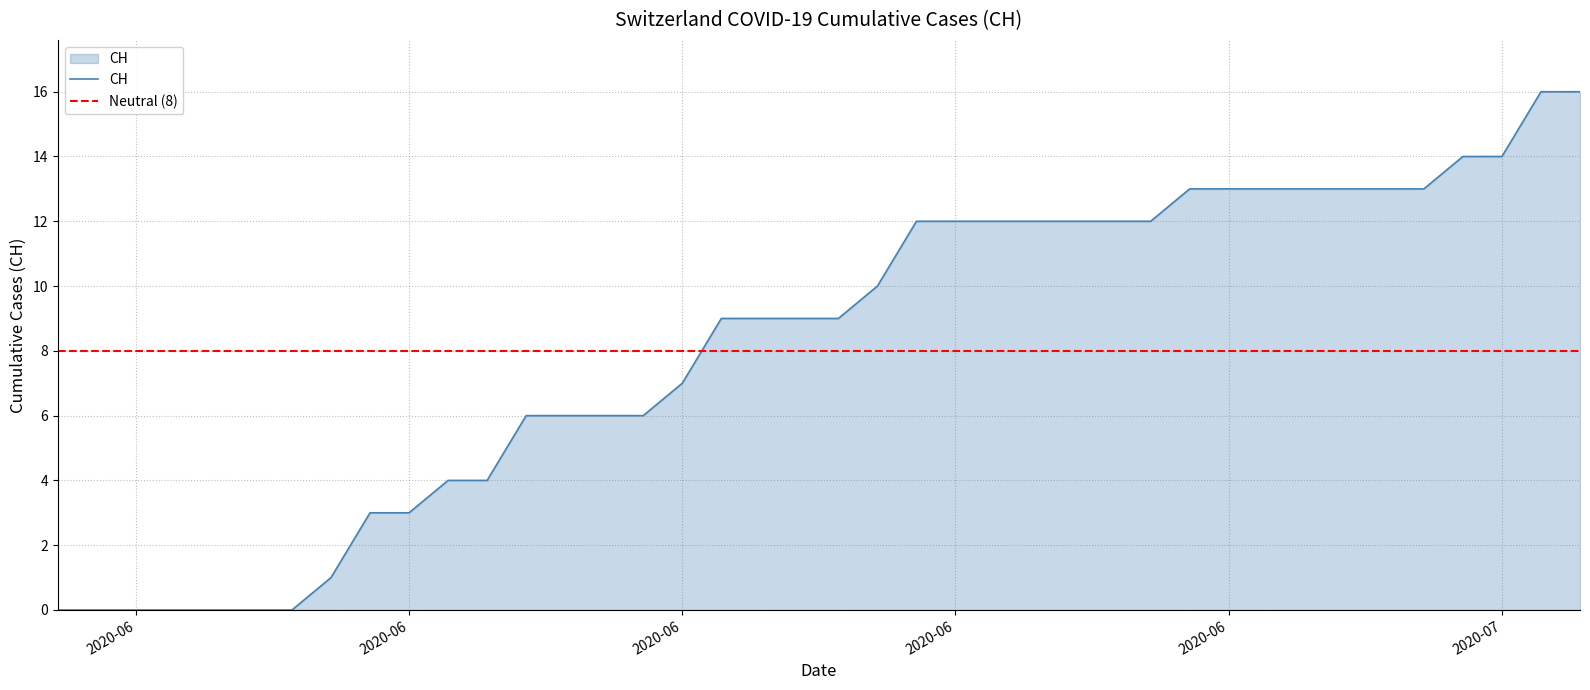

How many values are above zero?

33